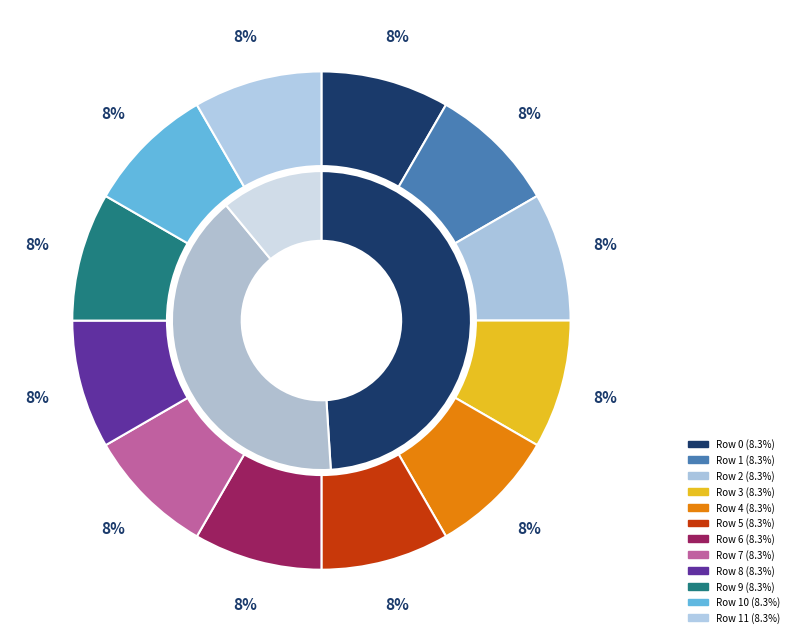

To the nearest percent, what is the combined percentage of 8 and 3?

17%